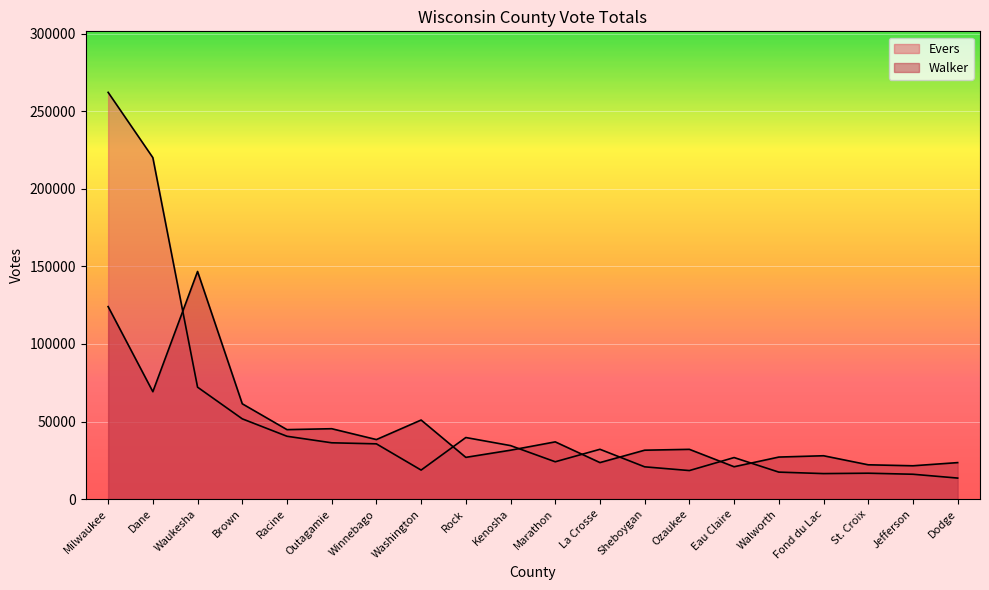

Rank the series at Marathon from highest to lowest value.

Walker, Evers